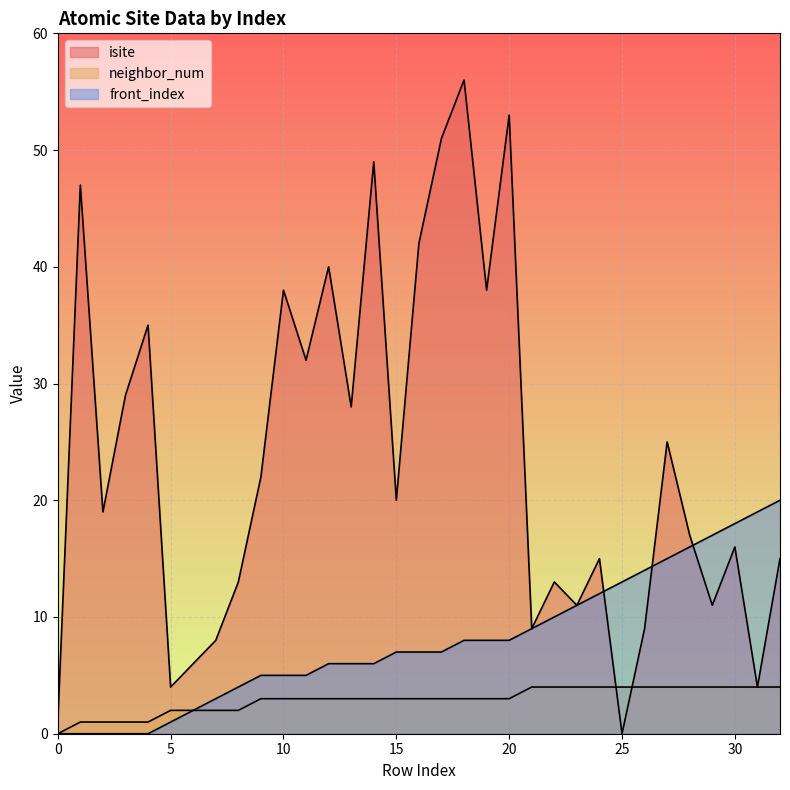

What is the sum of the front_index values at 21 and 14?

15